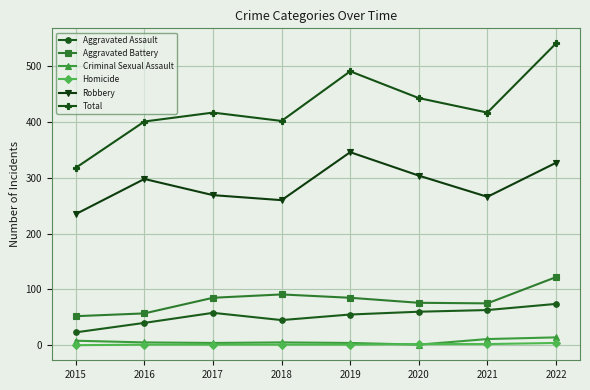

True or false: Aggravated Battery and Total intersect in this chart.

False